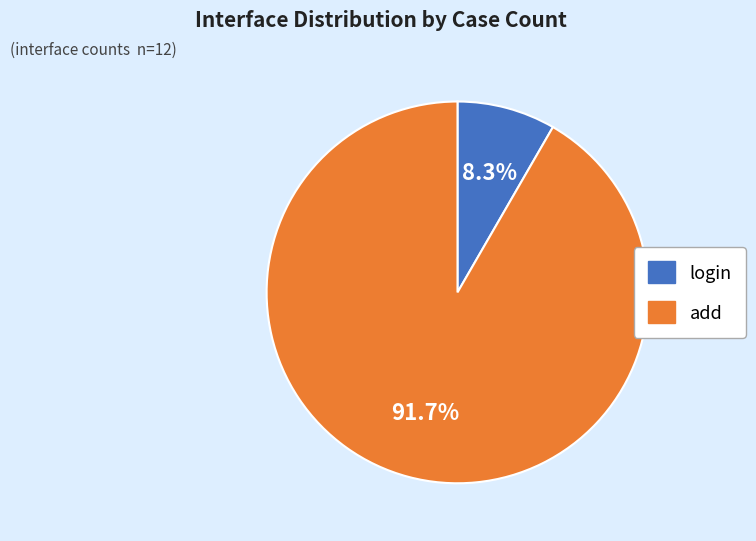

To the nearest percent, what portion does add represent?

92%